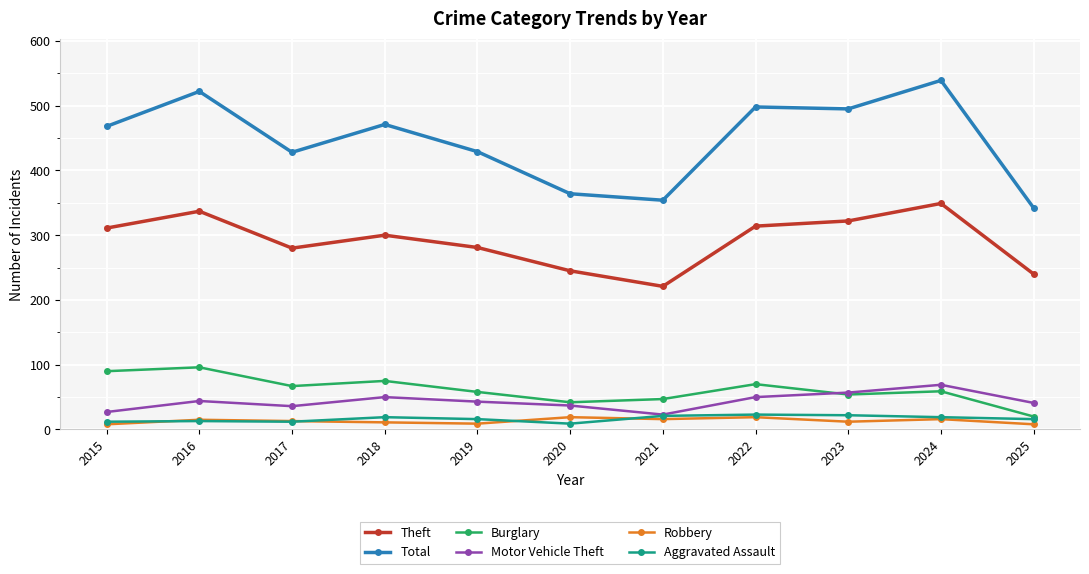

True or false: Robbery and Burglary intersect in this chart.

False